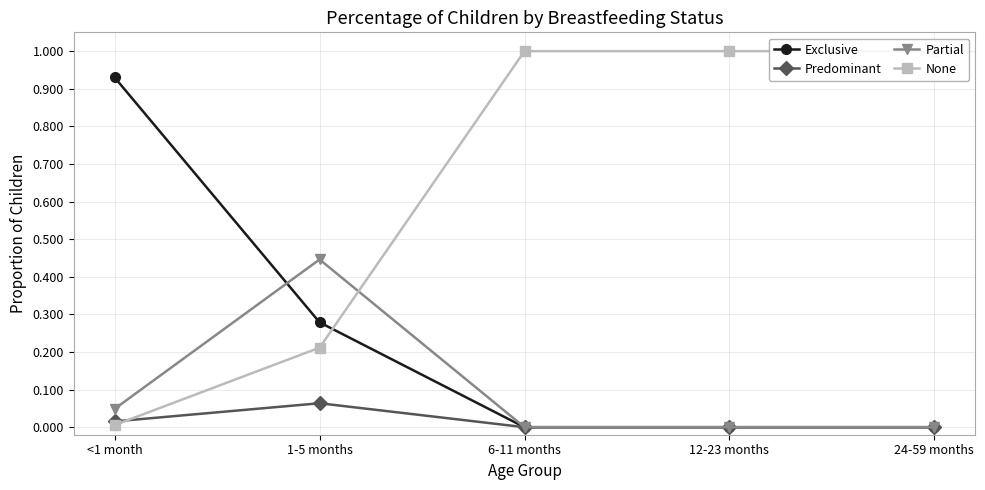

Reading left to right, list all the values displayed in this chart.

Exclusive: 0.9	0.3	0.0	0.0	0.0
Predominant: 0.0	0.1	0.0	0.0	0.0
Partial: 0.0	0.4	0.0	0.0	0.0
None: 0.0	0.2	1.0	1.0	1.0